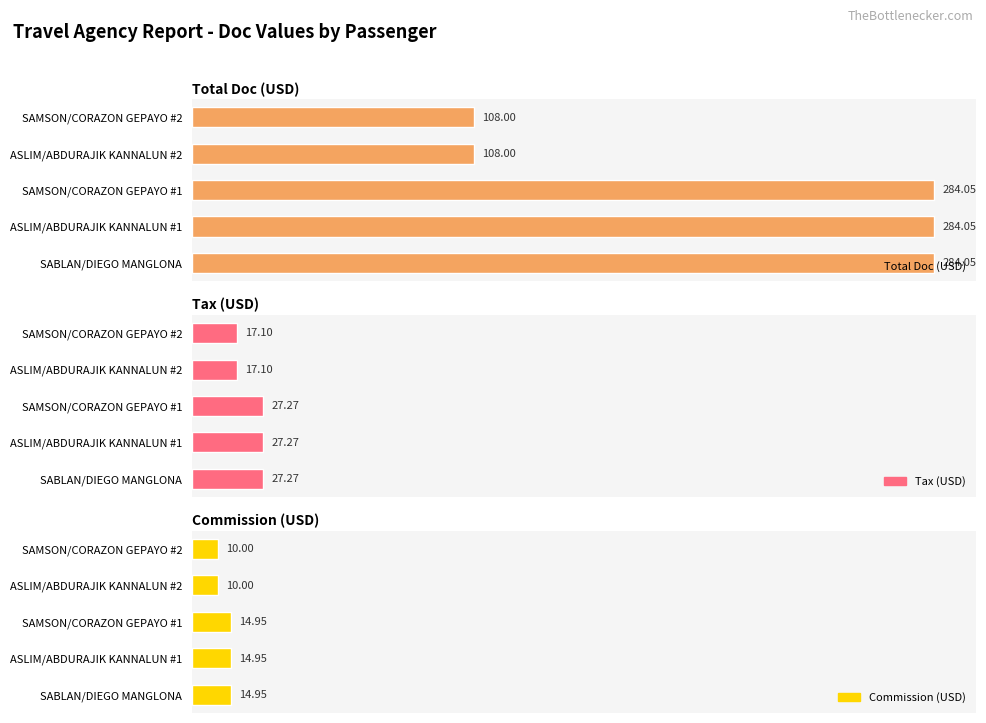

What is the difference between the maximum and second lowest values in the Commission (USD) series?

4.9